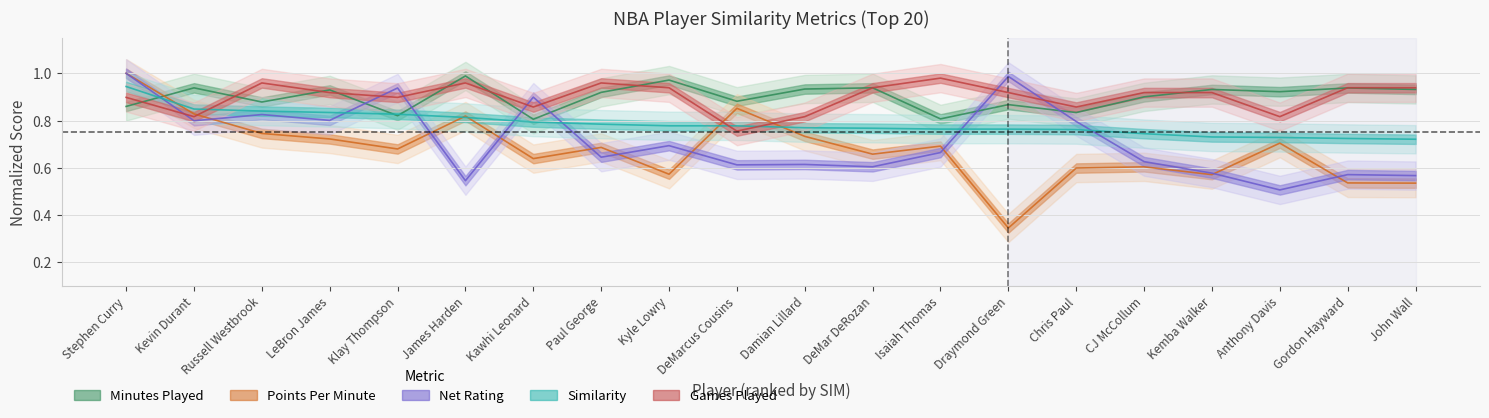

At how many categories does at least one series exceed 0?

20